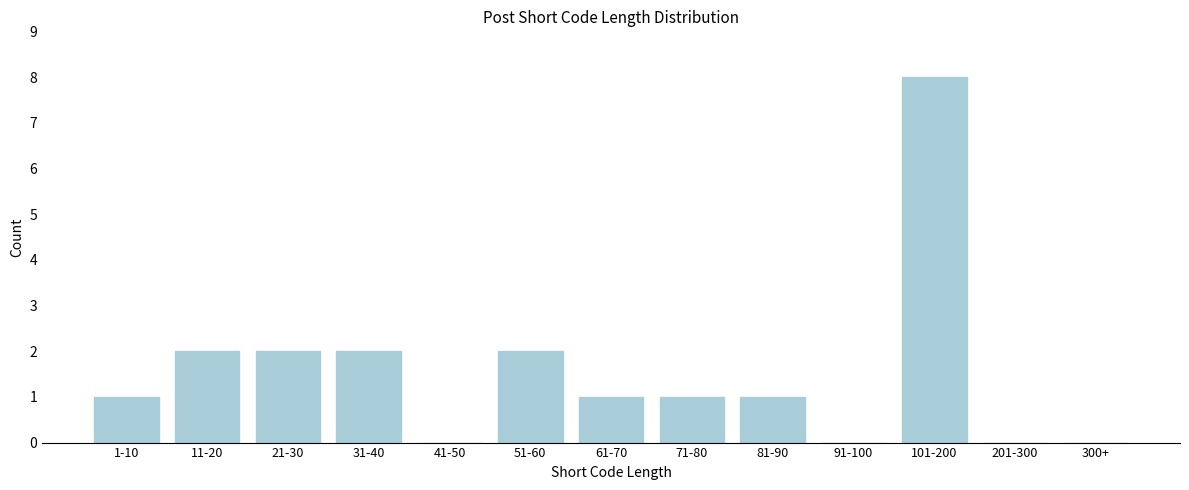

Reading right to left, extract all data points from this chart.

300+=0	201-300=0	101-200=8	91-100=0	81-90=1	71-80=1	61-70=1	51-60=2	41-50=0	31-40=2	21-30=2	11-20=2	1-10=1